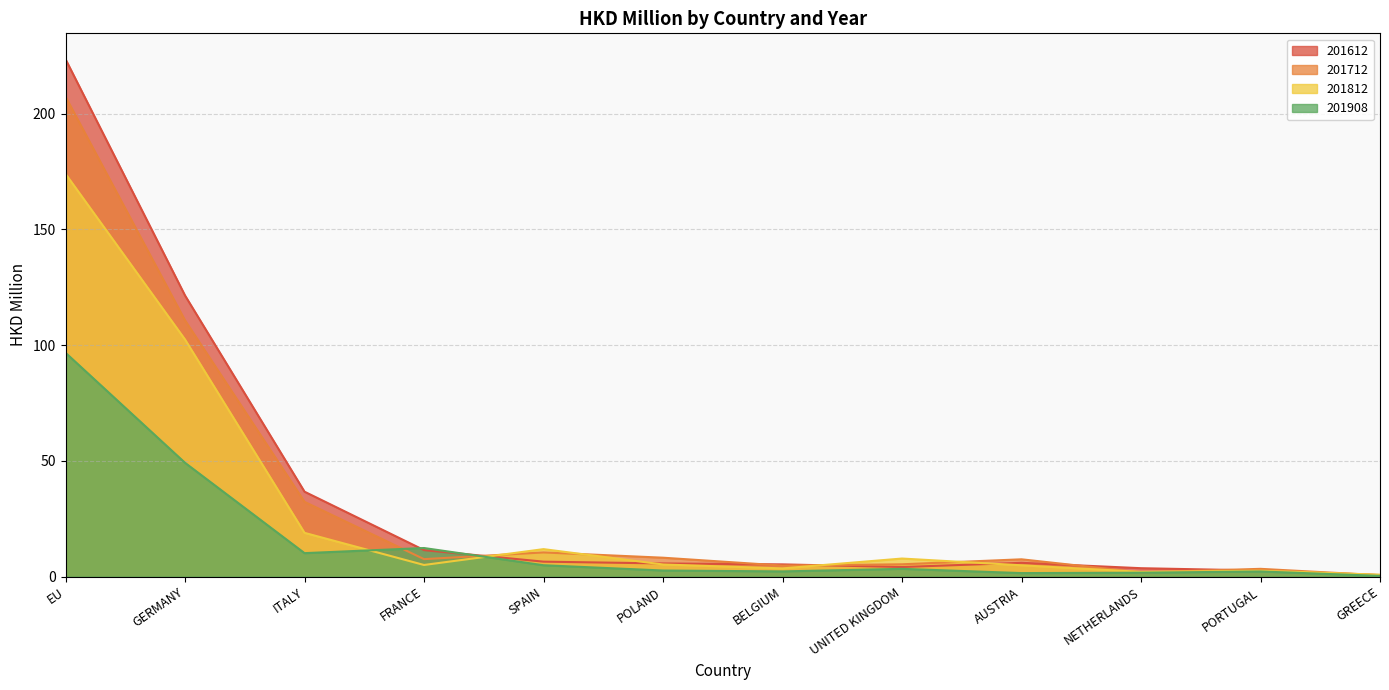

In 201812, how many points are higher than both neighbors (excluding endpoints)?

3